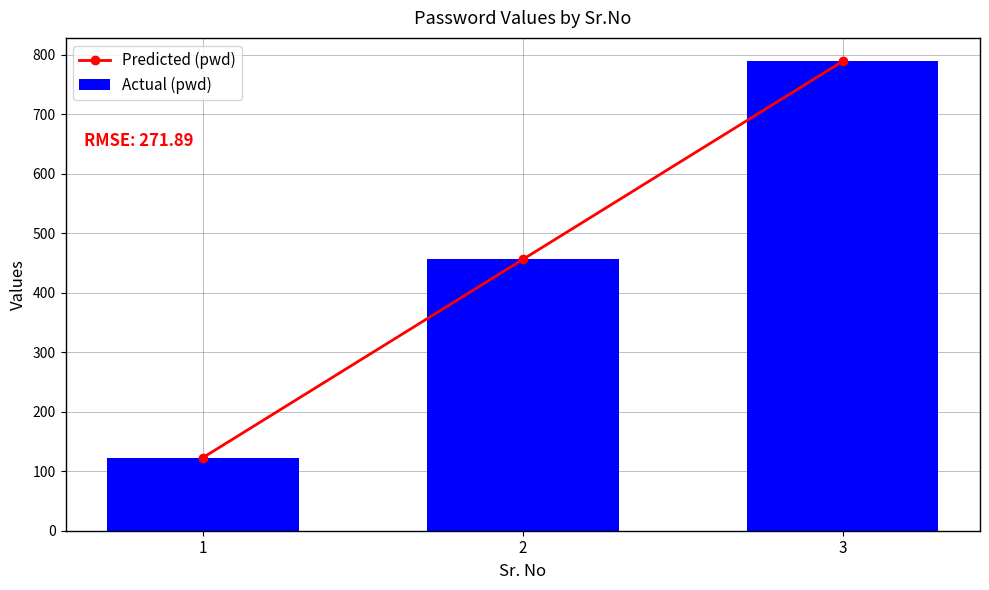

What is the sum of the Actual (pwd) values at 3 and 1?

912